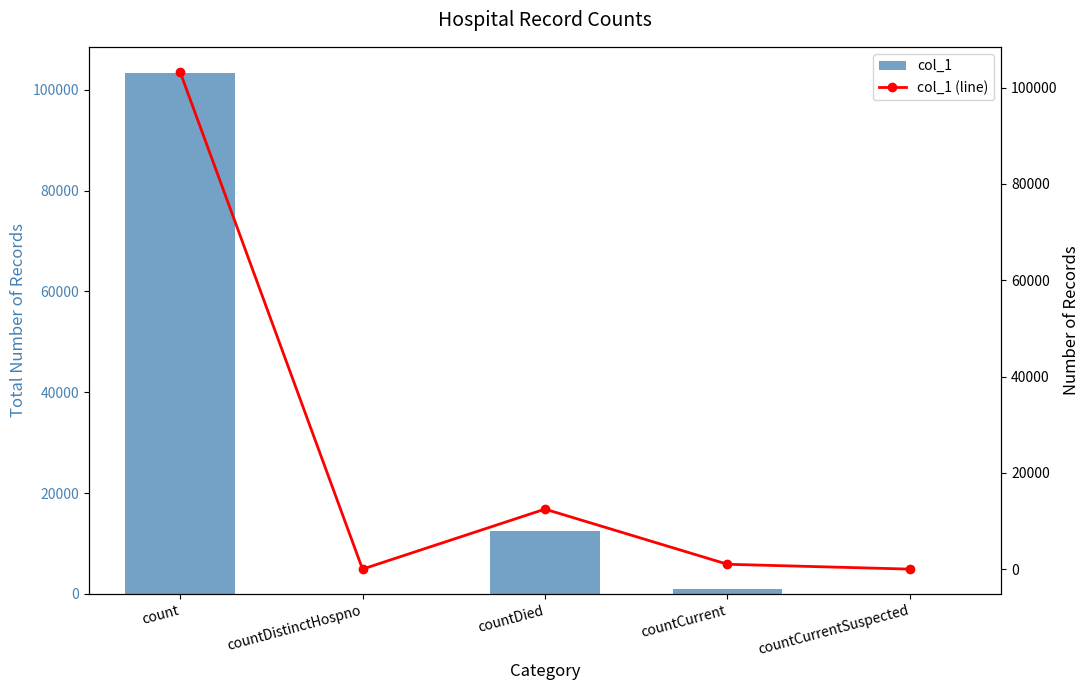

True or false: col_1 has a value of 59928 at countCurrentSuspected.

False